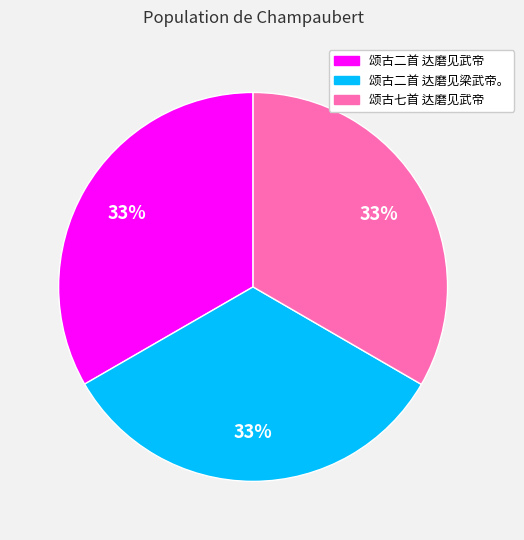

The 颂古二首 达磨见梁武帝。 slice represents 33% of the pie. True or false?

True